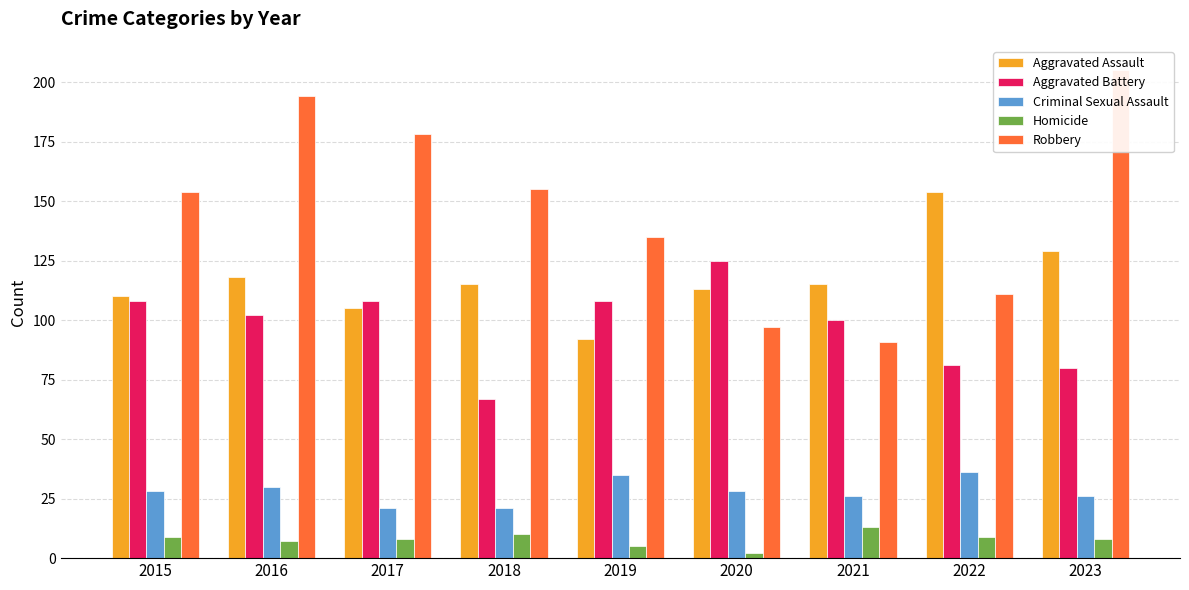

Rank the series by their maximum value, from highest to lowest.

Robbery, Aggravated Assault, Aggravated Battery, Criminal Sexual Assault, Homicide